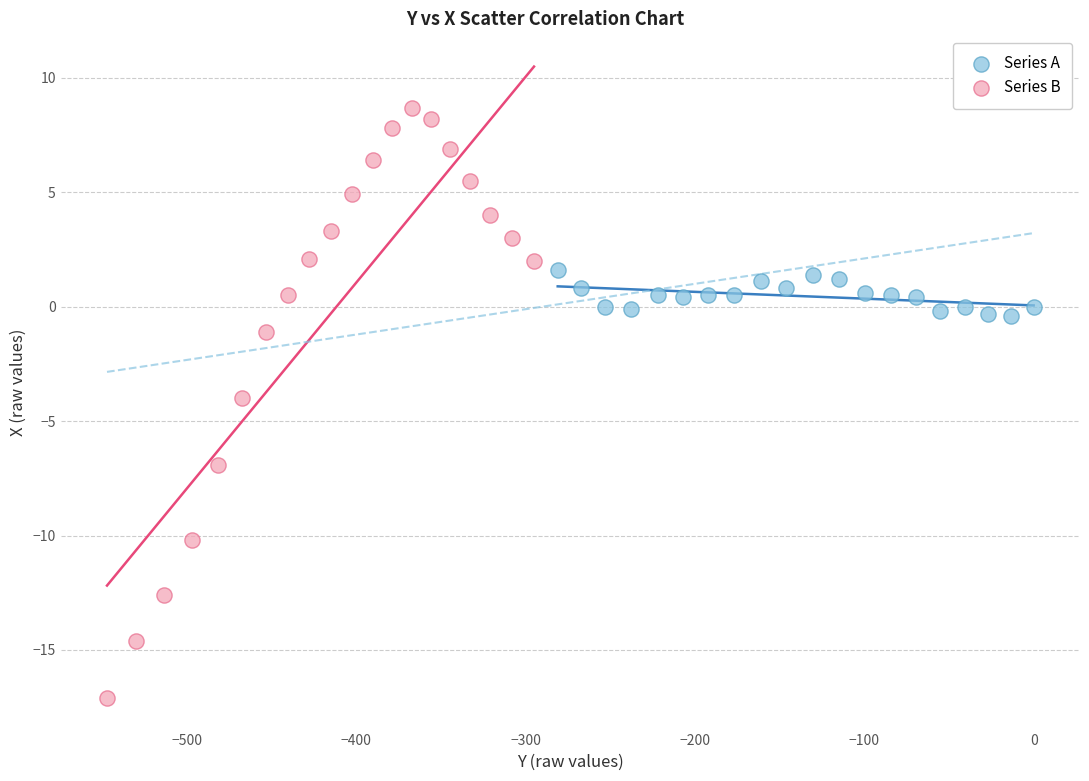

Which series contains the lowest Y value?

Series B